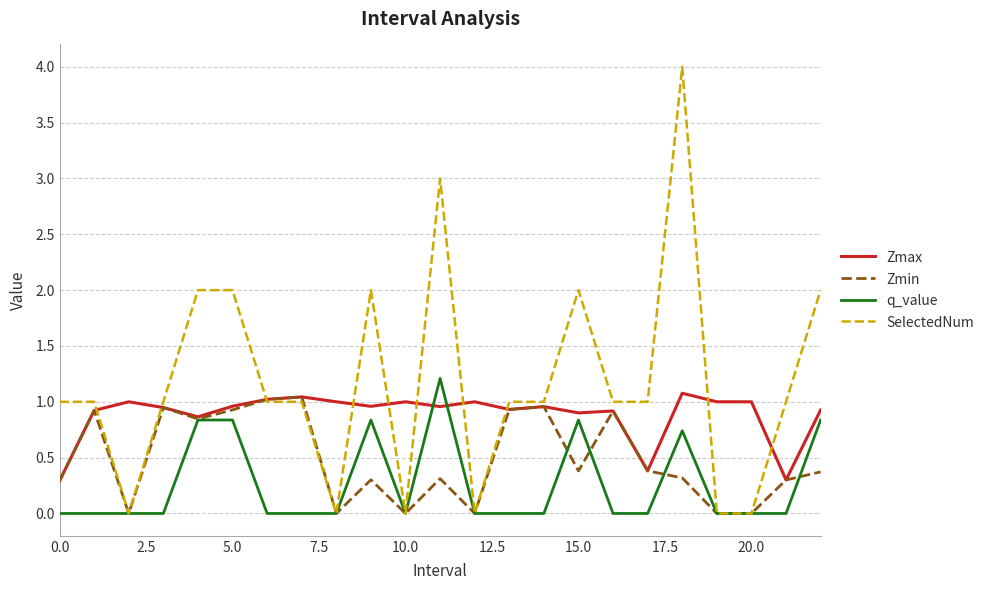

True or false: q_value has more than 2 points higher than both neighbors.

True